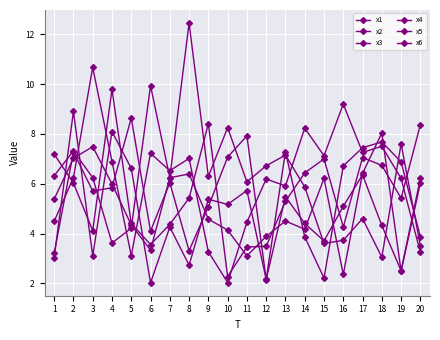

At which category is the sum across all series the highest?

2